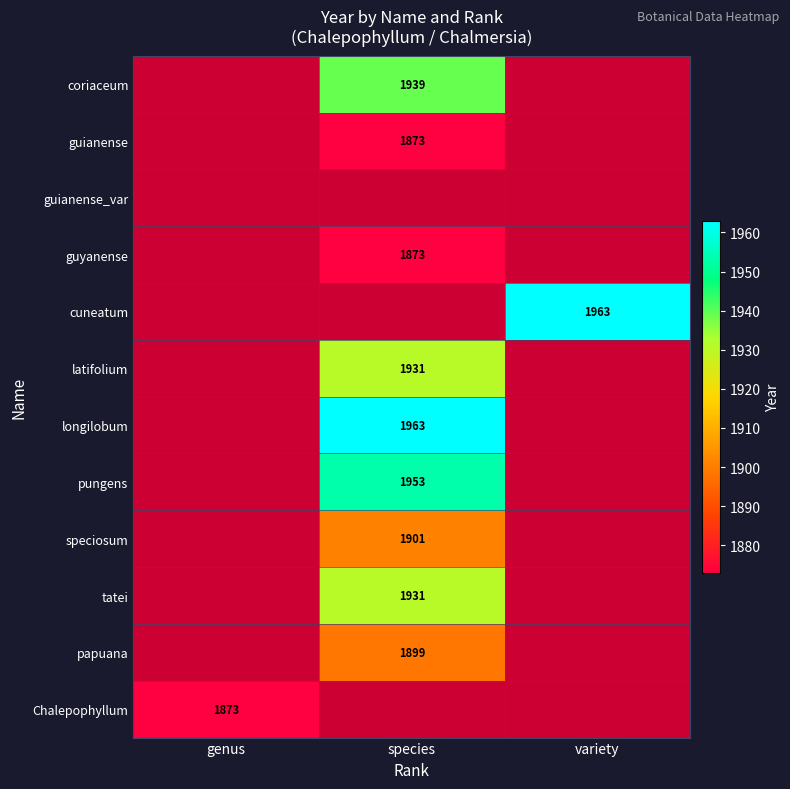

Between genus and variety, which is larger?

variety